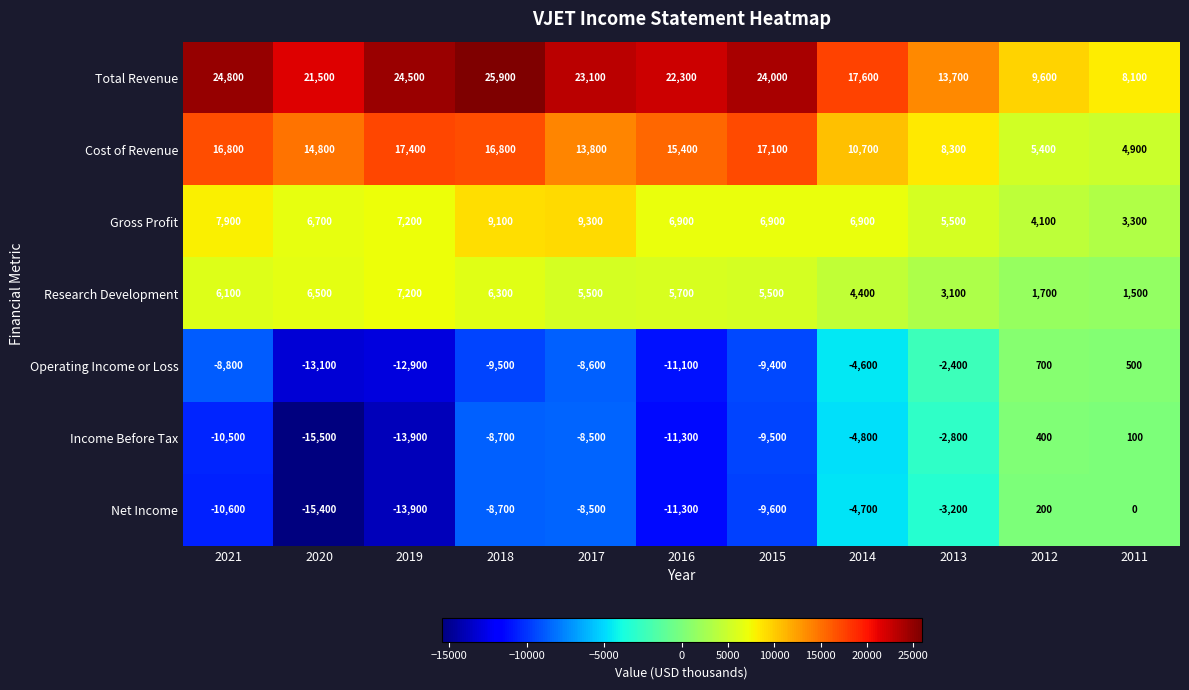

How many data points does each series have?

11